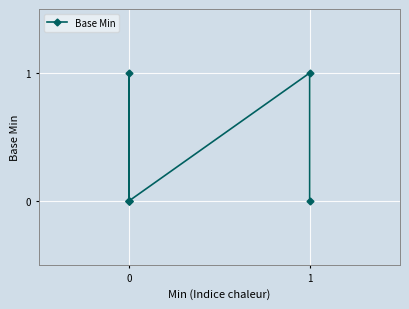

How many lines are shown in the chart?

1